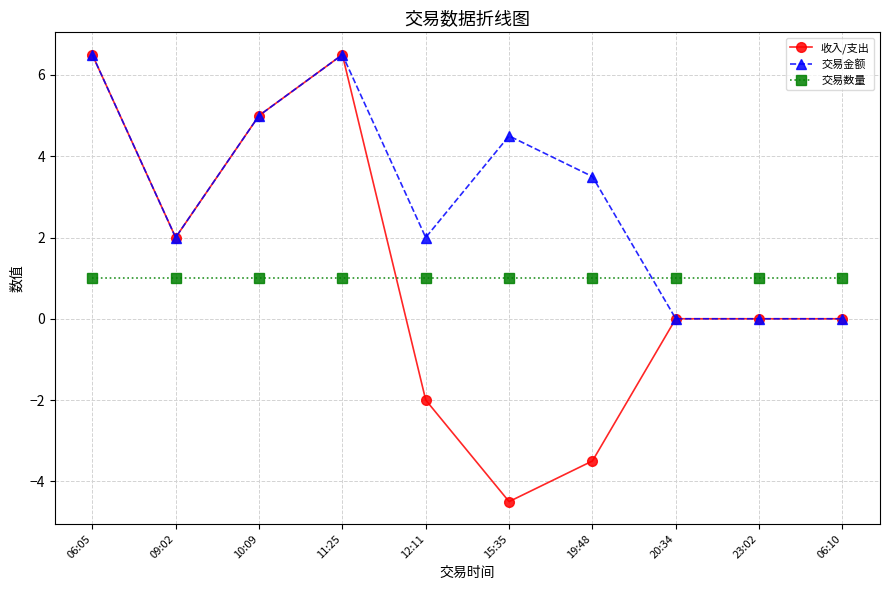

How many series are shown in this chart?

3